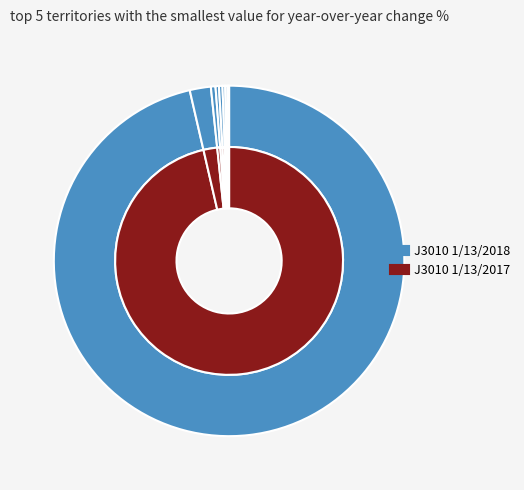

How many segments does this pie chart have?

13